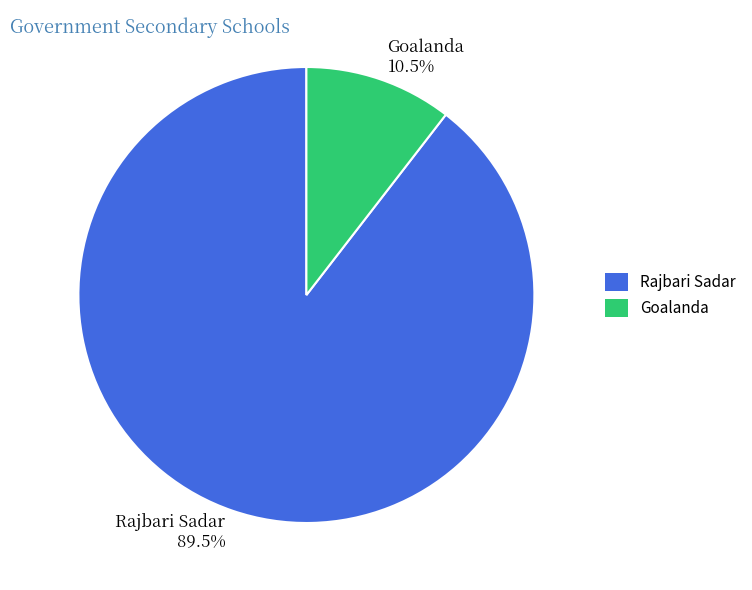

True or false: Goalanda accounts for 20% of the total.

False